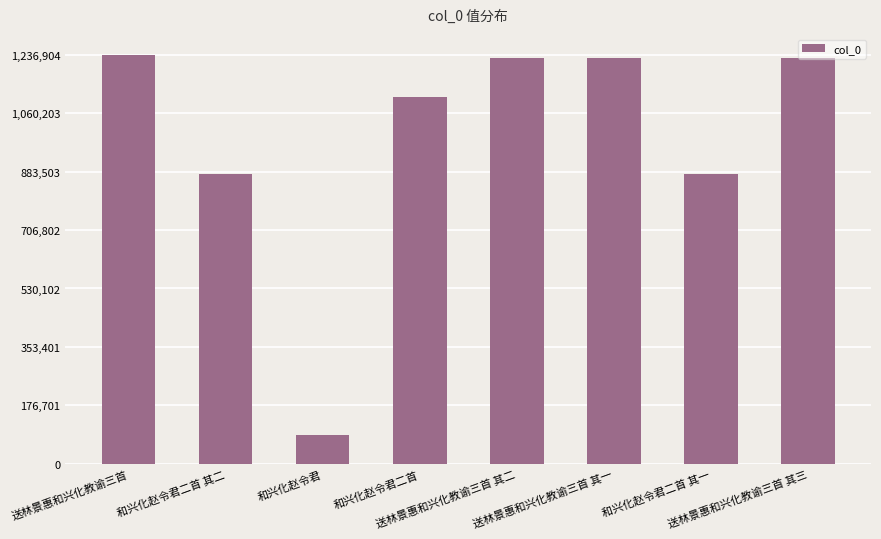

What is the value of the 8th bar from the left?

1225559